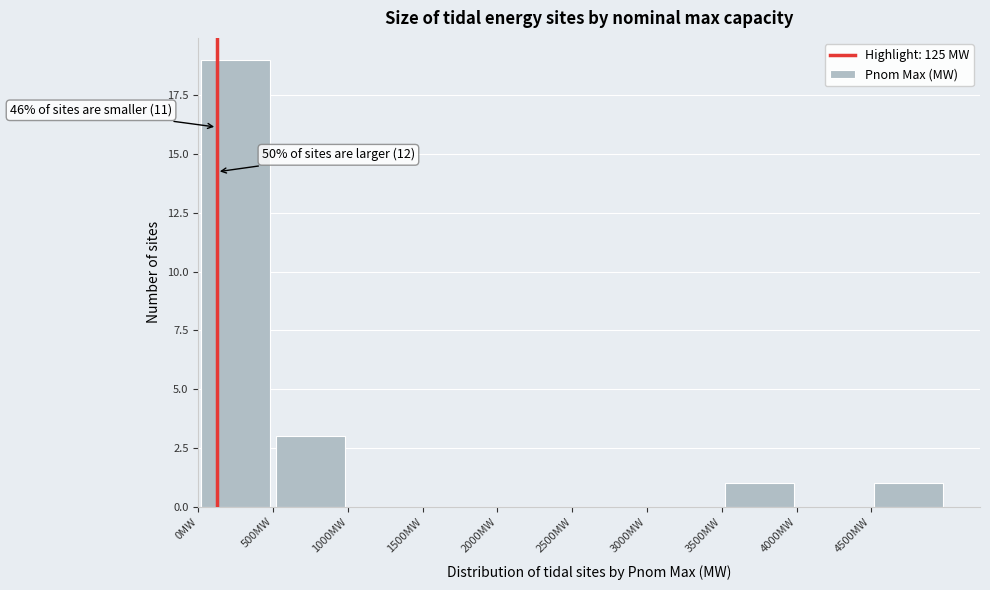

Over which range of the x-axis is the bar tallest?

0 to 500